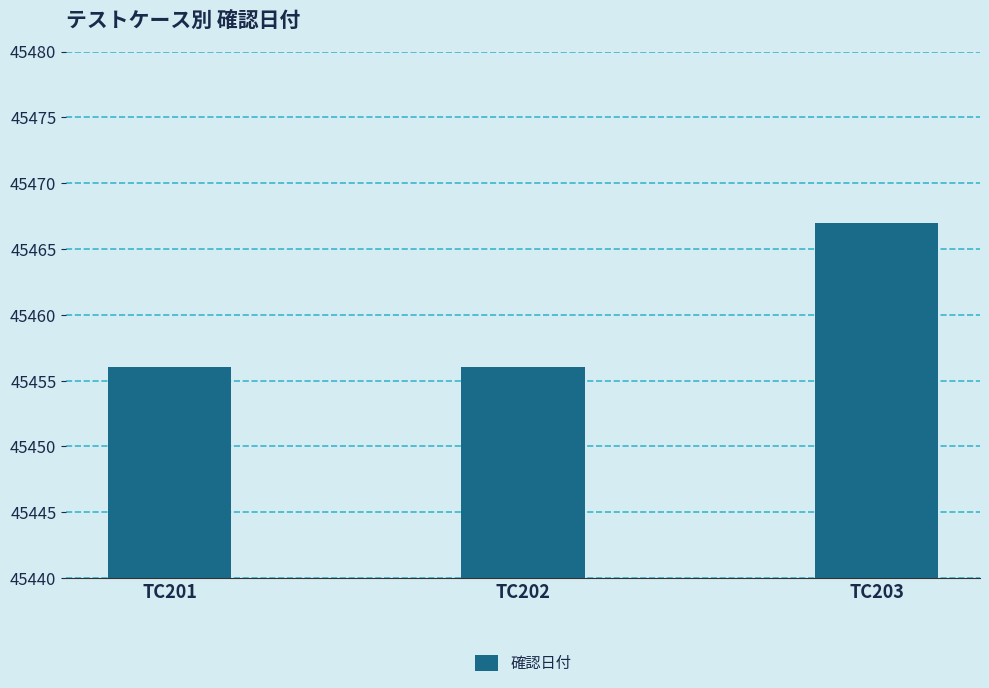

Which has a higher value, TC203 or TC201?

TC203